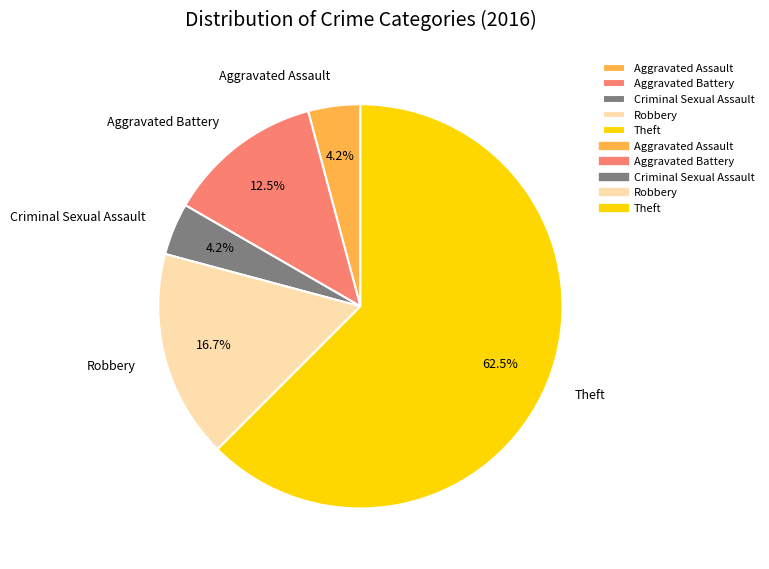

How many segments does this pie chart have?

5